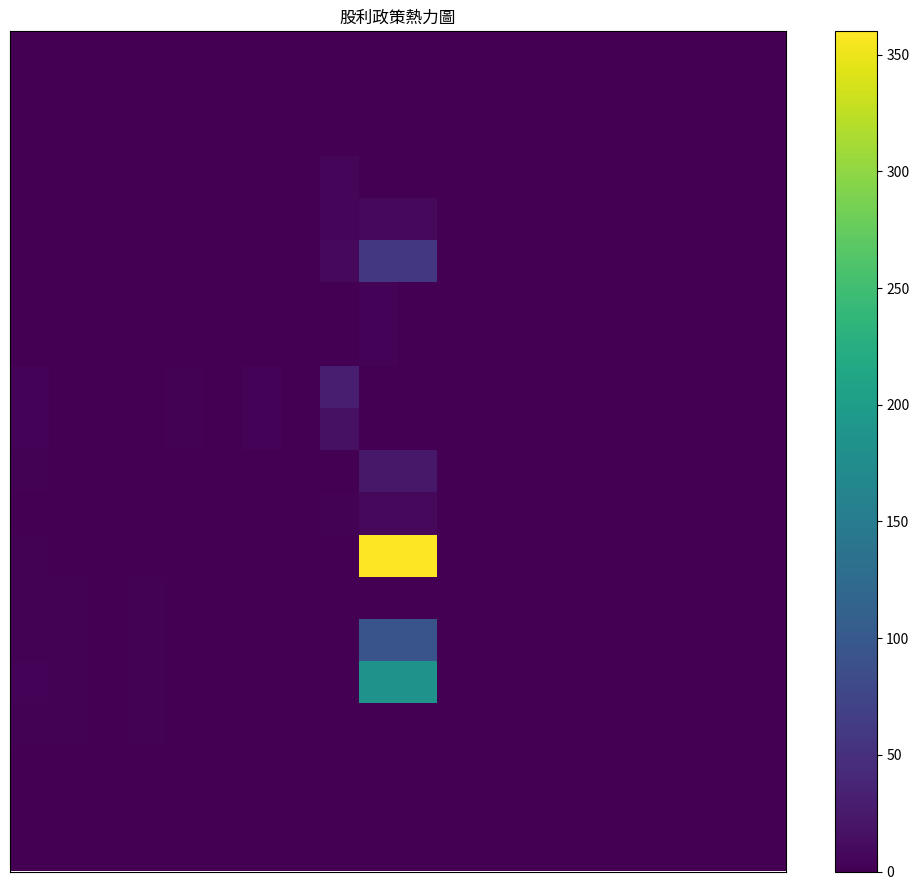

At which category is the sum across all series the highest?

9